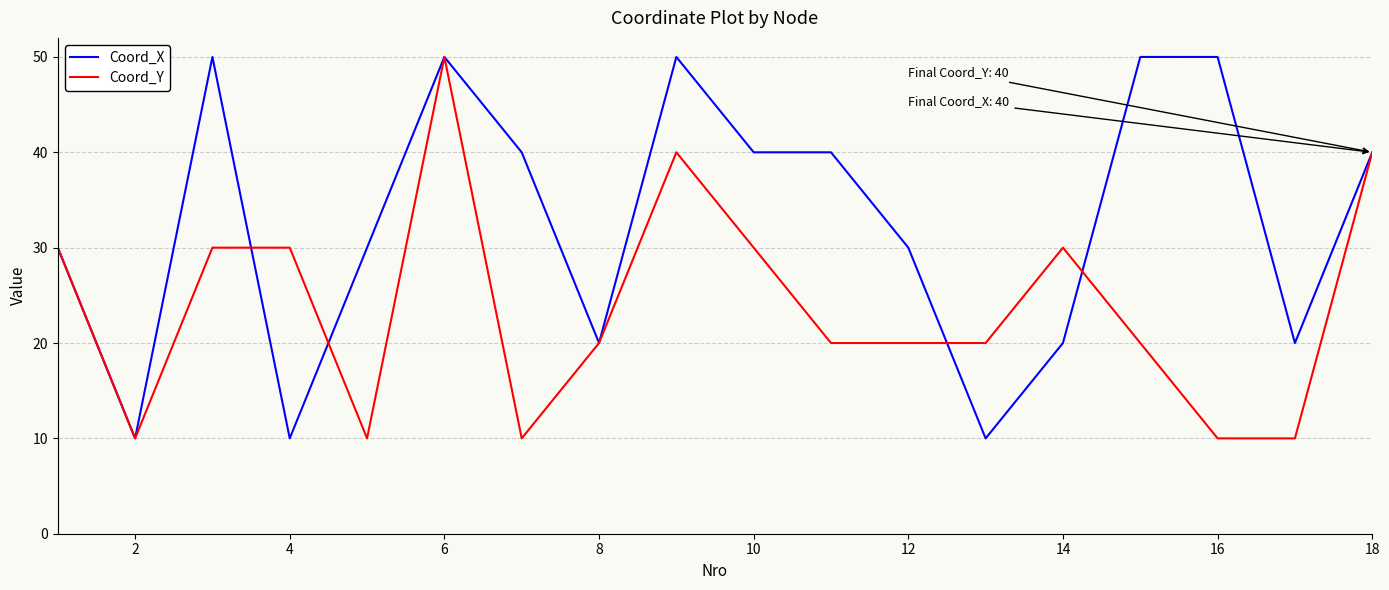

What is the minimum value shown in the chart?

10